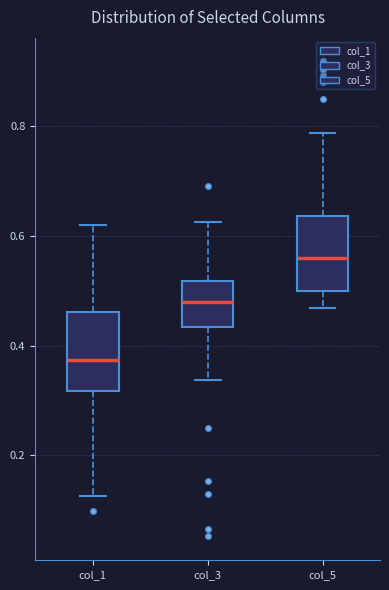

Which box's median line is the highest?

col_5